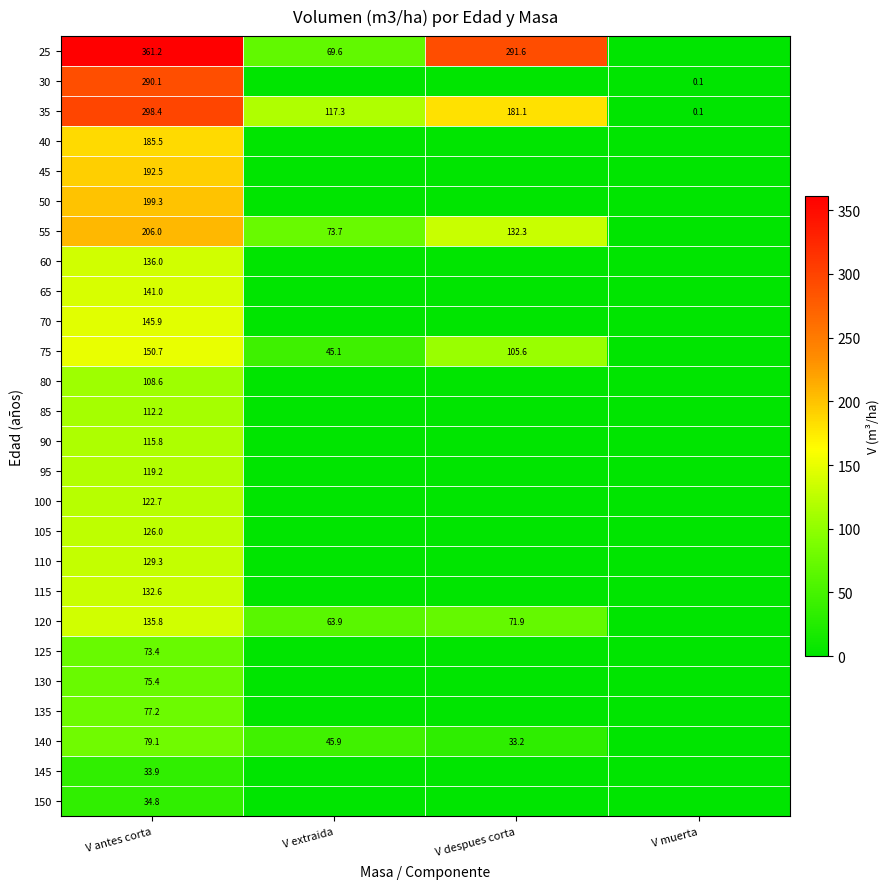

True or false: 65 has a value of 252.7 at V antes corta.

False